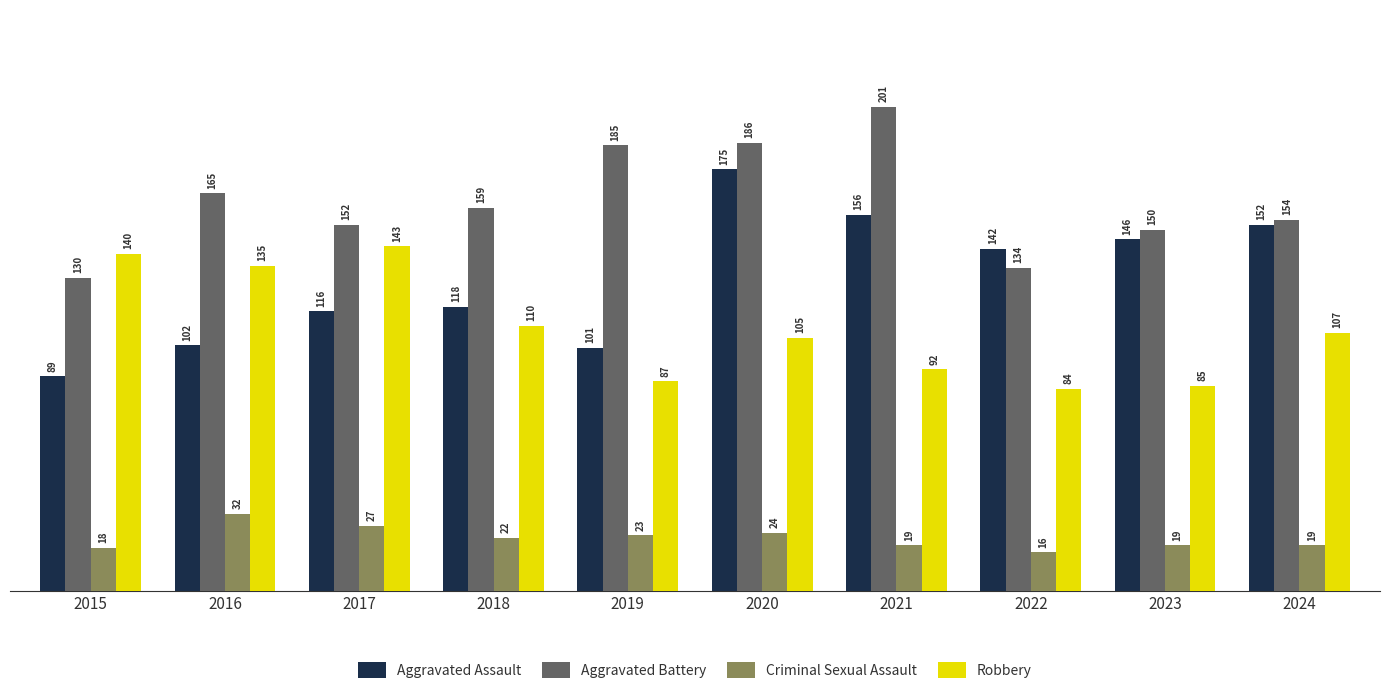

What is the difference between the Aggravated Battery values at 2020 and 2017?

34